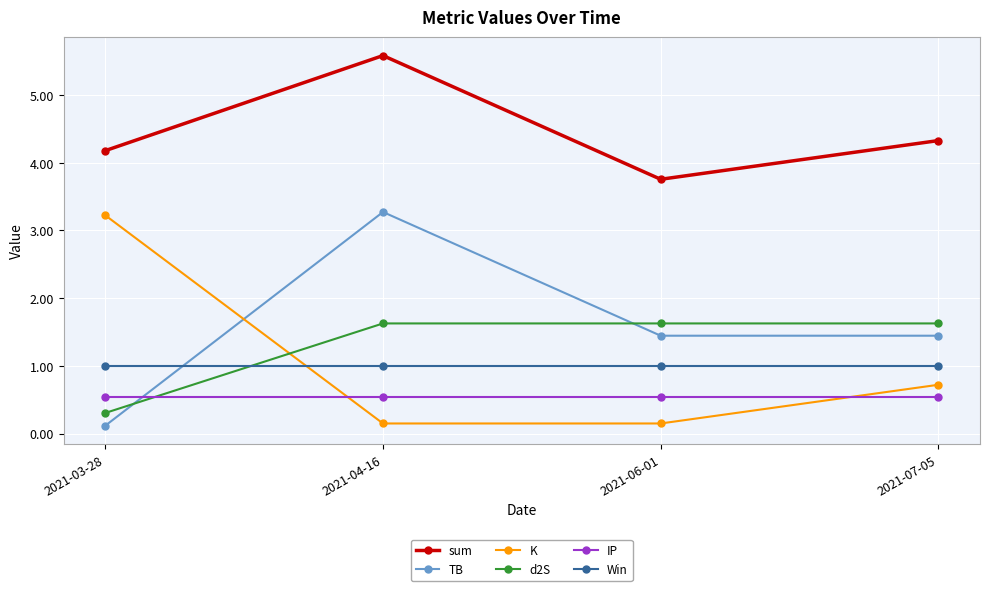

Is the value of sum at 2021-04-16 greater than the value of TB at 2021-03-28?

Yes